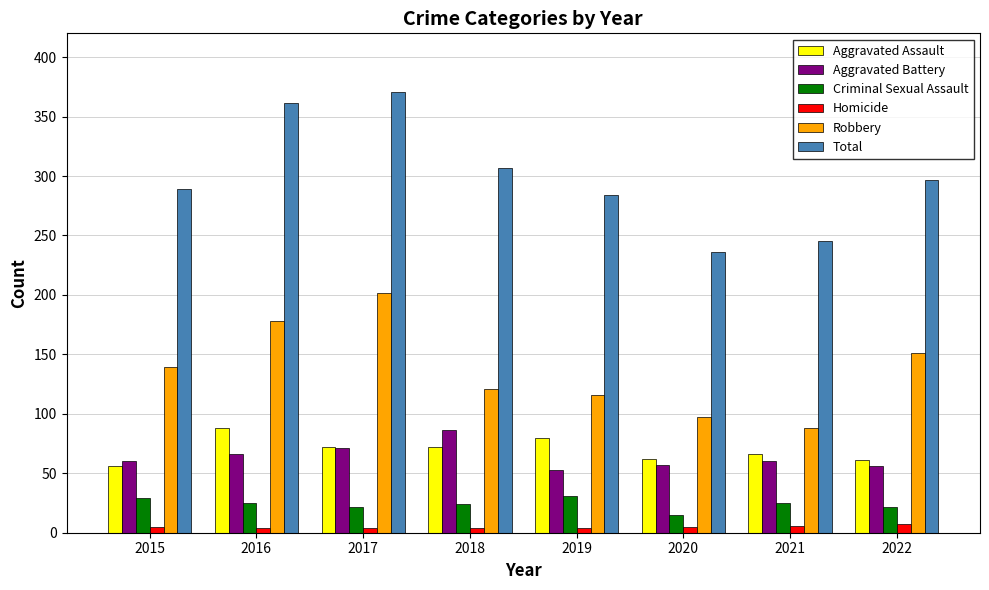

At 2021, list the series in order from smallest to largest.

Homicide, Criminal Sexual Assault, Aggravated Battery, Aggravated Assault, Robbery, Total